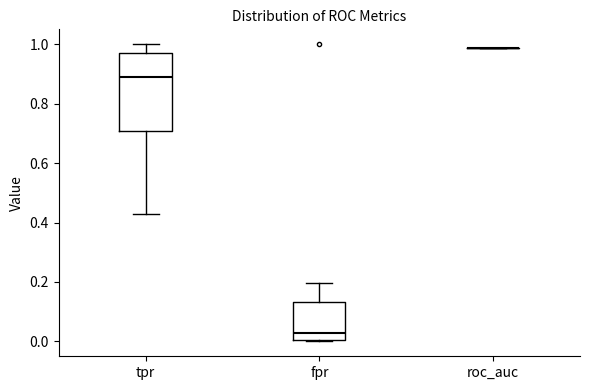

Reading left to right, read every box against the y-axis: the position of its median line, the range the box covers, and the ends of its whiskers. The values are not printed on the chart, so give them approximately, as read against the axis.

tpr: median 0.88, box 0.70 to 0.98, whiskers 0.42 to 1.00
fpr: median 0.02, box 0.00 to 0.14, whiskers 0.00 to 0.20
roc_auc: box collapsed to a line at 0.98, whiskers 0.98 to 0.98